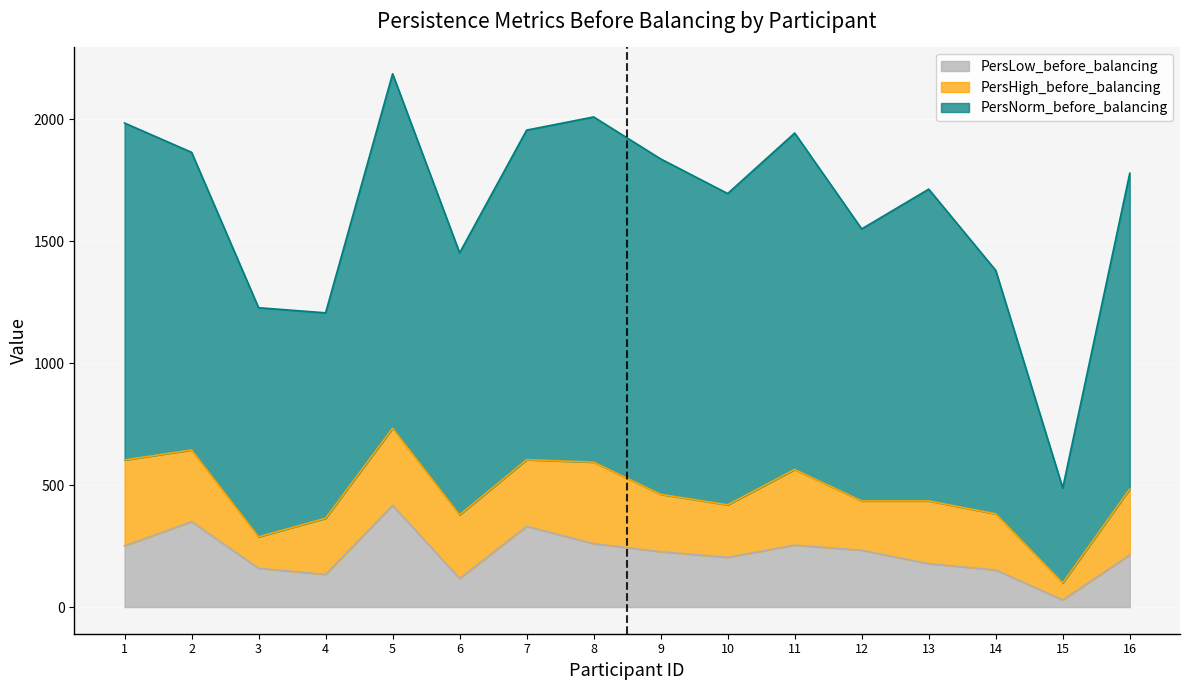

Does the chart display data point markers on the line(s)?

No